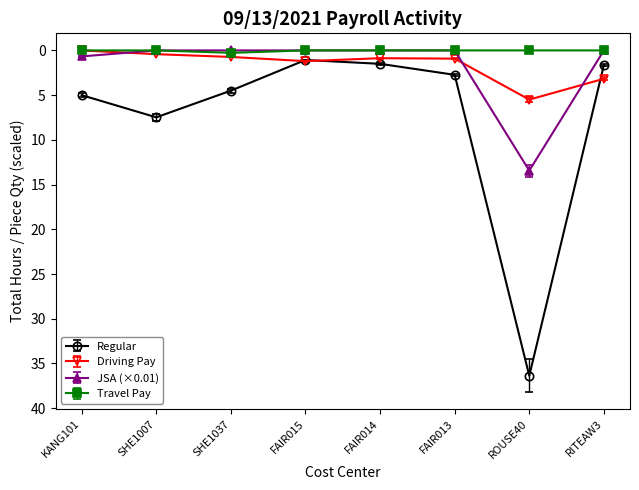

At which label does Regular first exceed 4?

KANG101